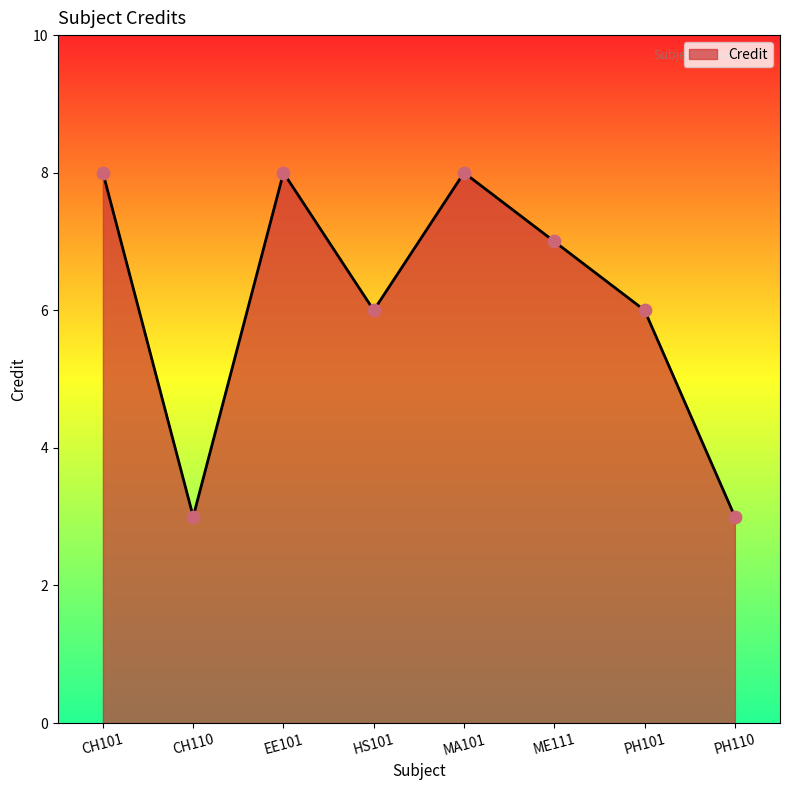

Between ME111 and CH110, which is larger?

ME111